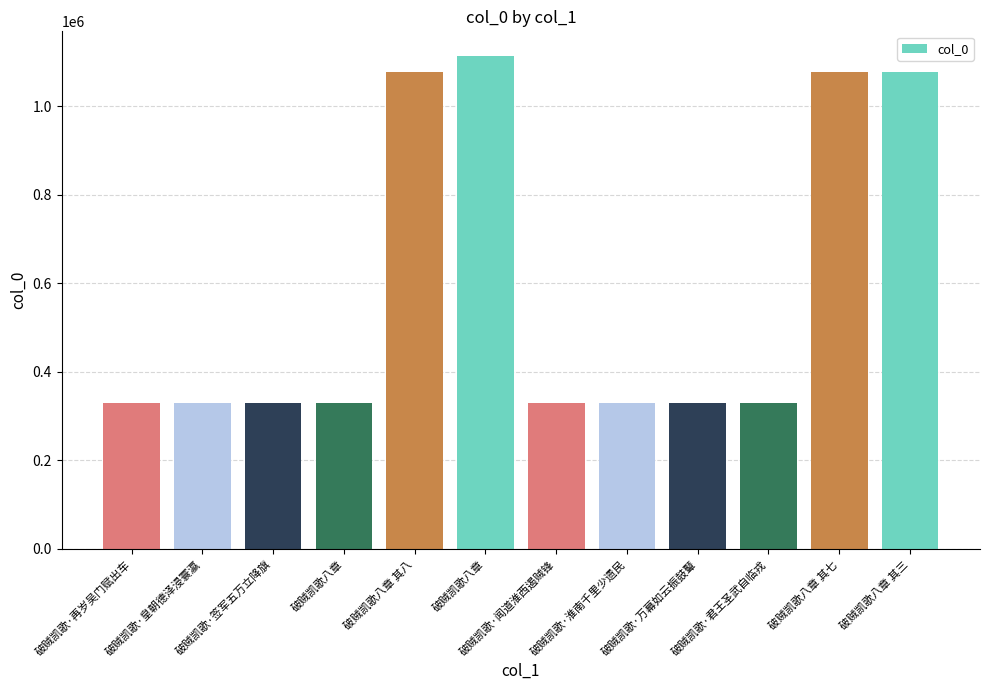

Are the bars horizontal?

No